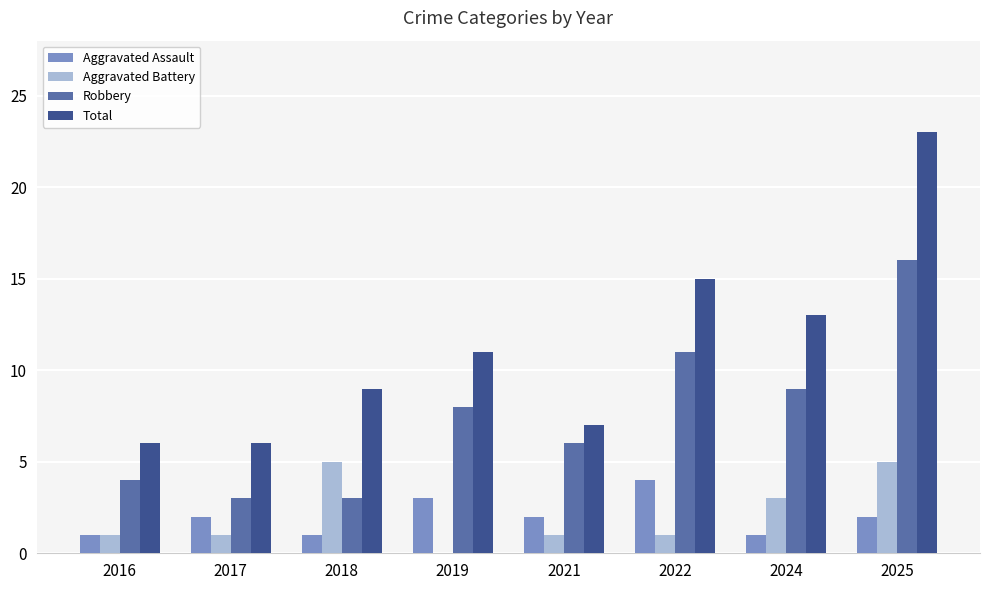

Reading left to right, extract all data points from this chart.

Aggravated Assault: 1	2	1	3	2	4	1	2
Aggravated Battery: 1	1	5	0	1	1	3	5
Robbery: 4	3	3	8	6	11	9	16
Total: 6	6	9	11	7	15	13	23